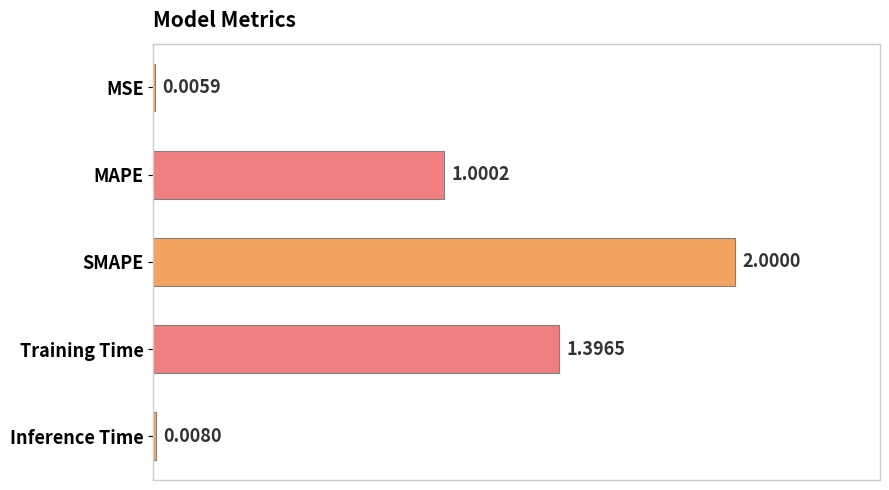

Where is the data nearest to the value 1?

MAPE